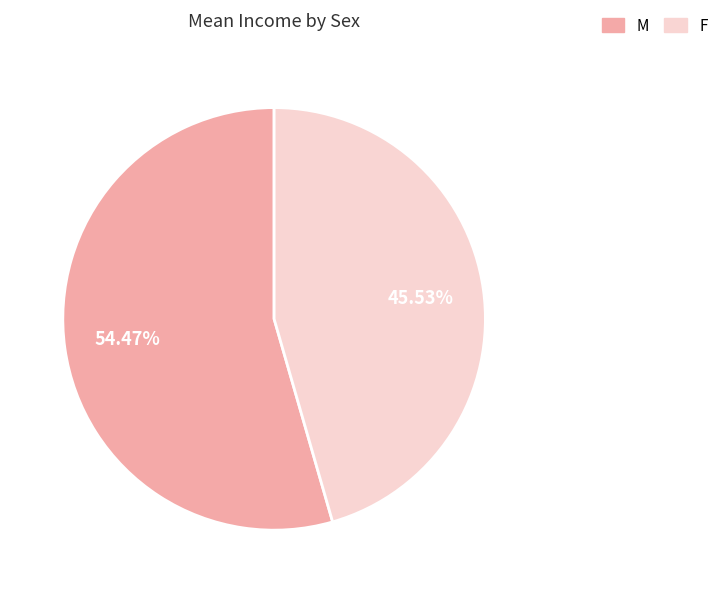

What percentage is the F slice, to the nearest percent?

46%